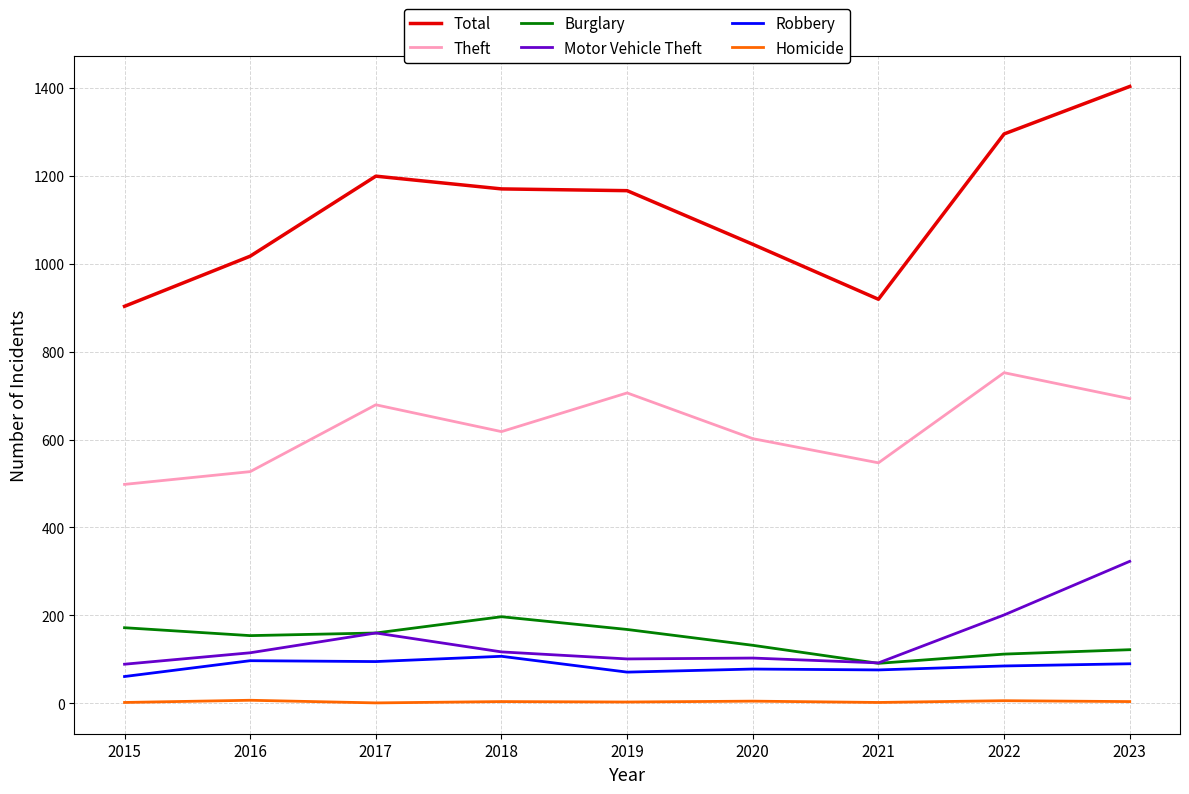

How many lines are shown in the chart?

6